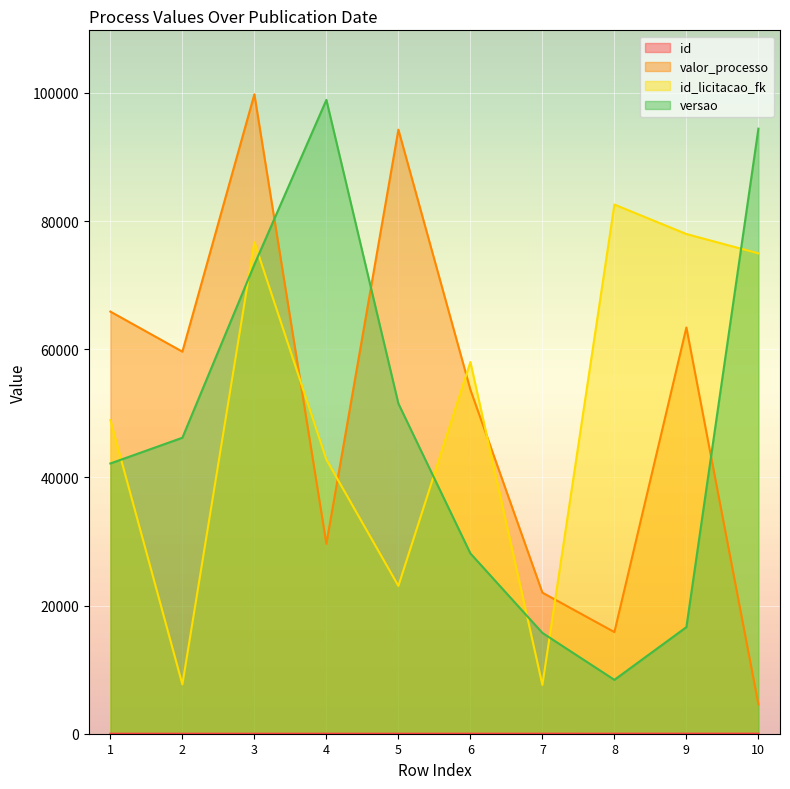

At which category does valor_processo reach its first local peak?

3